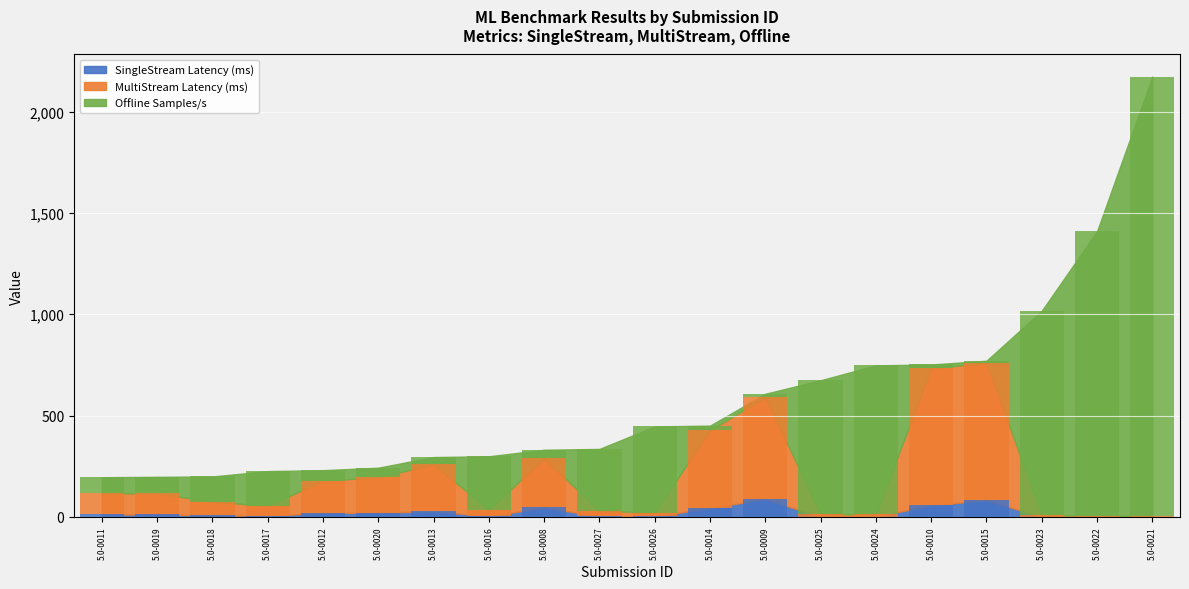

Which series has the largest range (max minus min)?

Offline Samples/s